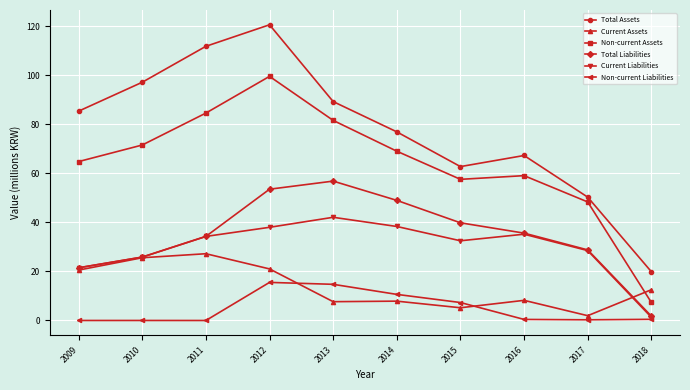

What is the value of the Current Assets point at the 5th from the left?

7.7